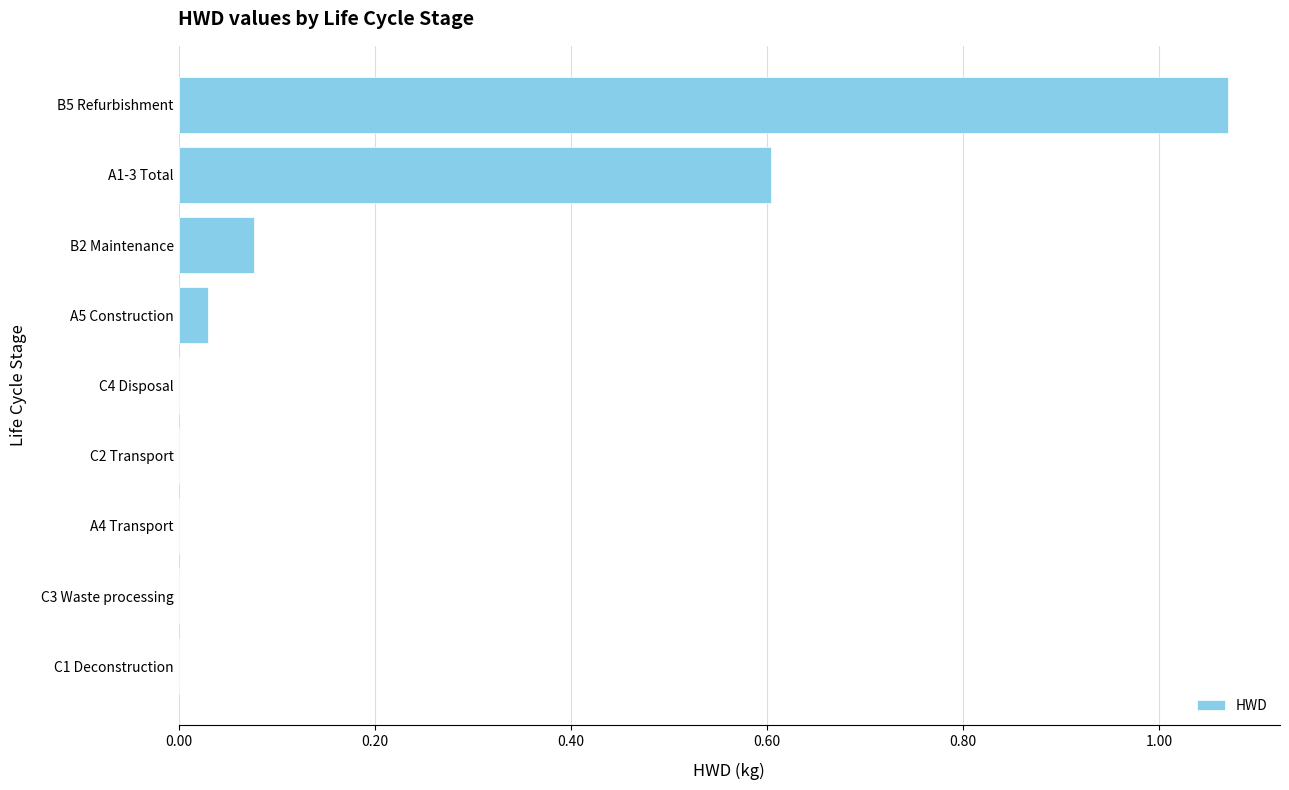

The chart shows a value of 0.6 at A1-3 Total. True or false?

True